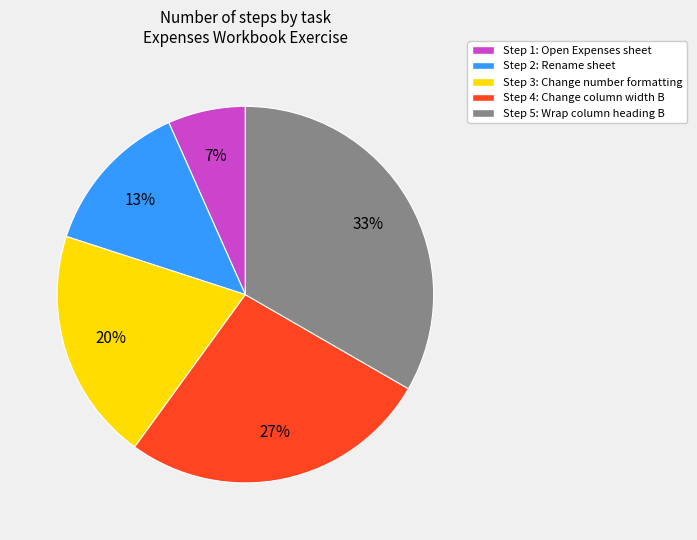

Does any single category account for the majority?

No